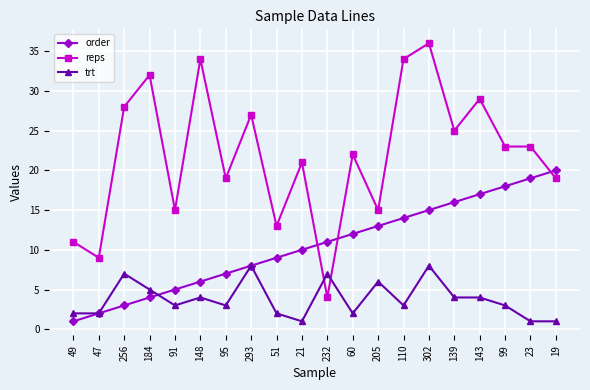

The value of trt at 19 is 1. True or false?

True